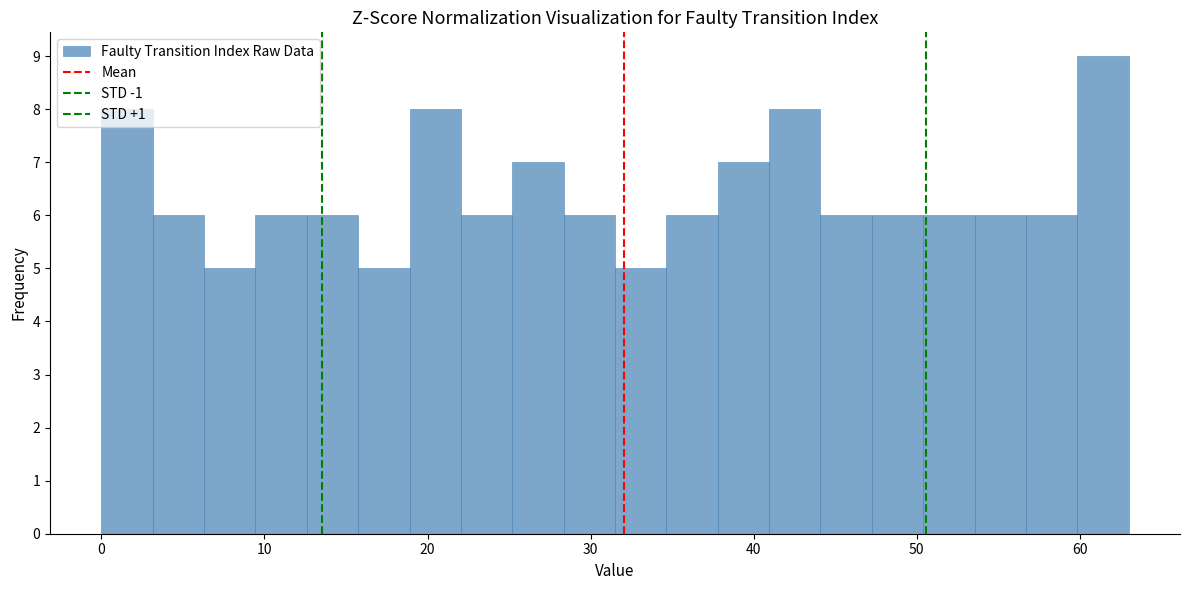

Read against the x-axis, roughly where is the centre of the tallest bar?

61